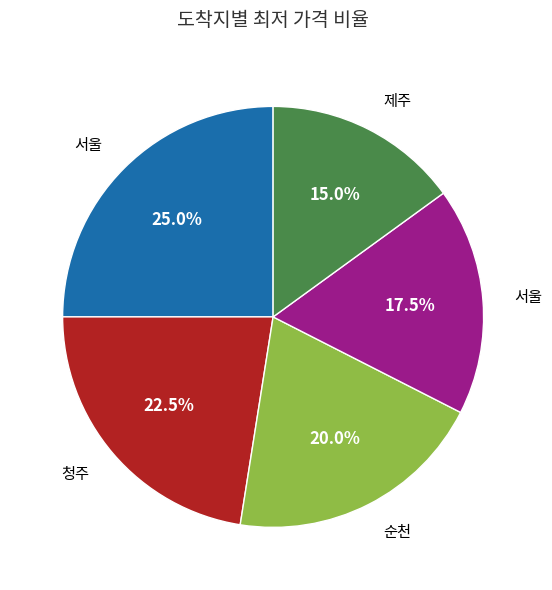

Is there any slice that represents more than half of the pie?

No